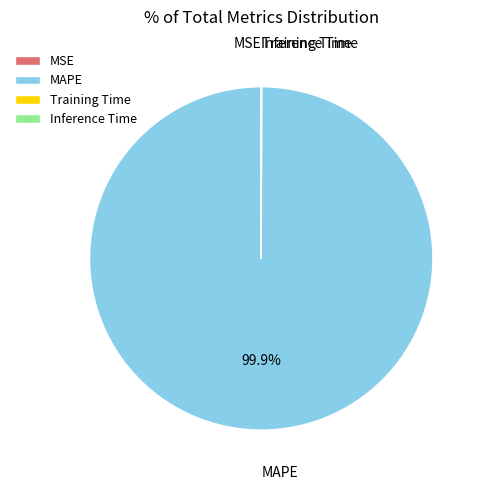

Which slice represents more than half of the pie?

MAPE